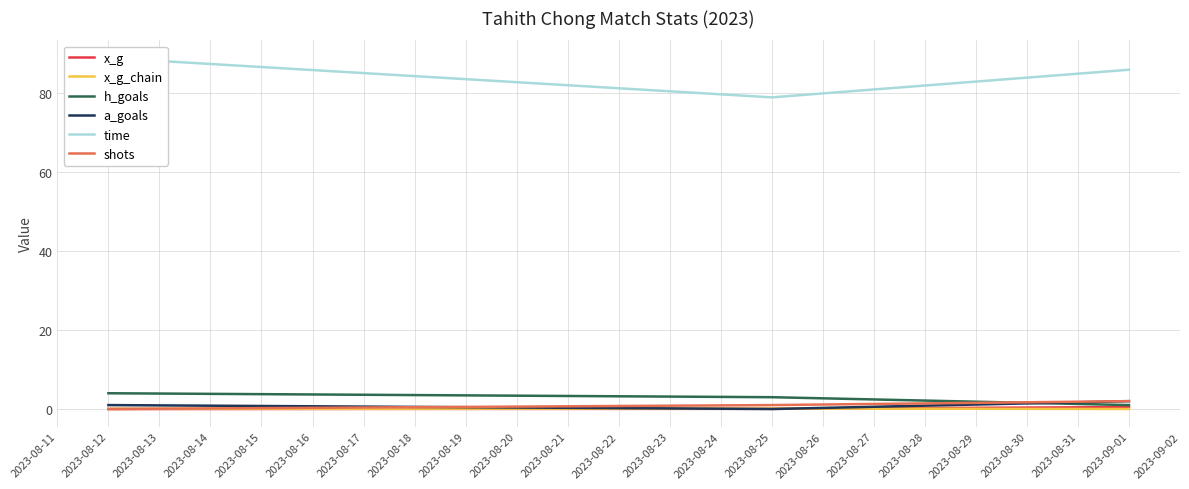

What is the difference between the maximum and minimum values in the time series?

10.0